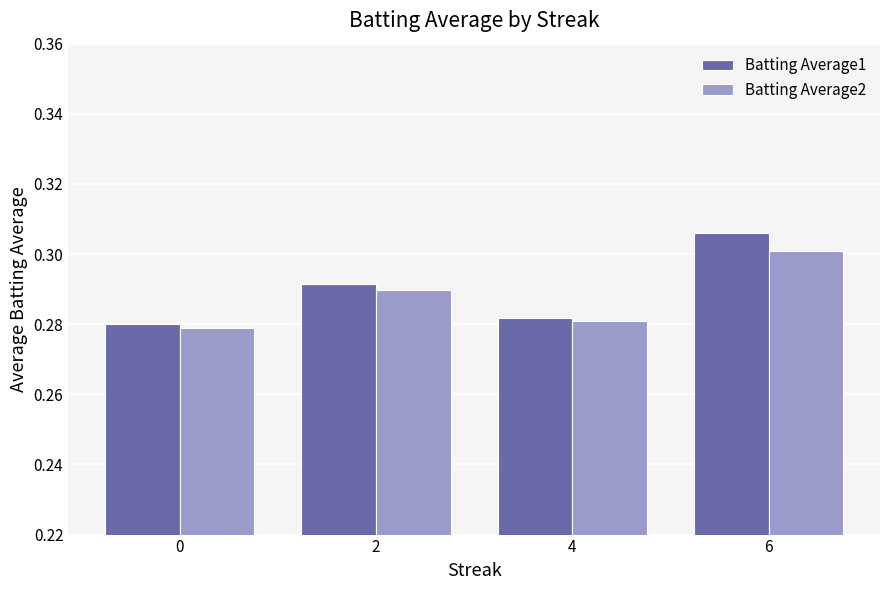

What is the sum of the Batting Average2 values at 0 and 4?

0.6